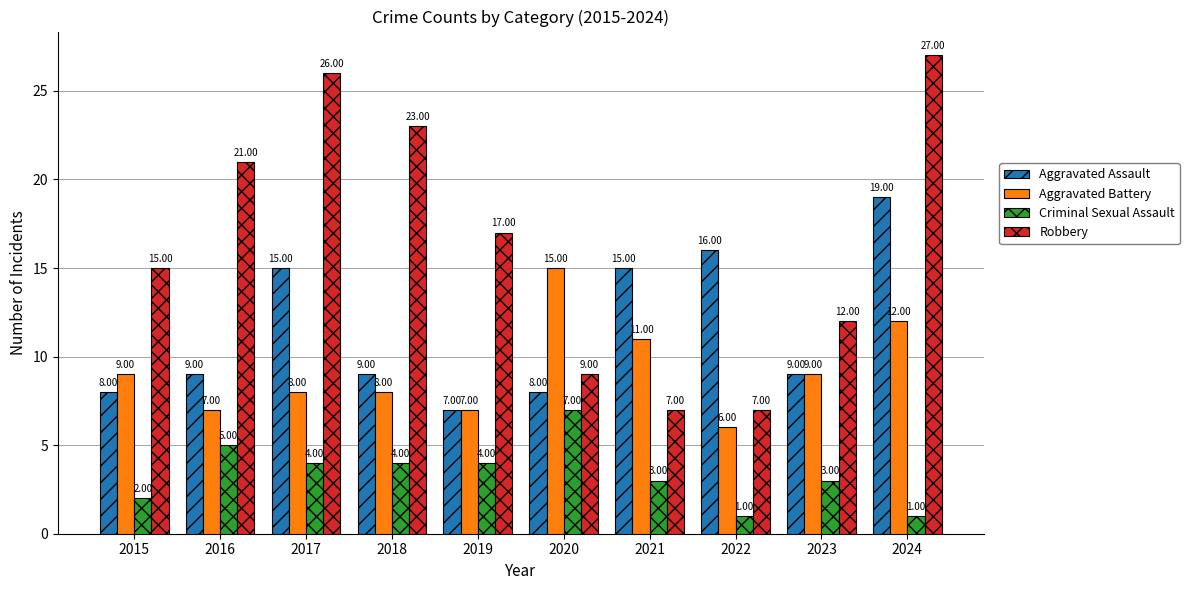

What is the spread (max minus min) of values at 2023?

9